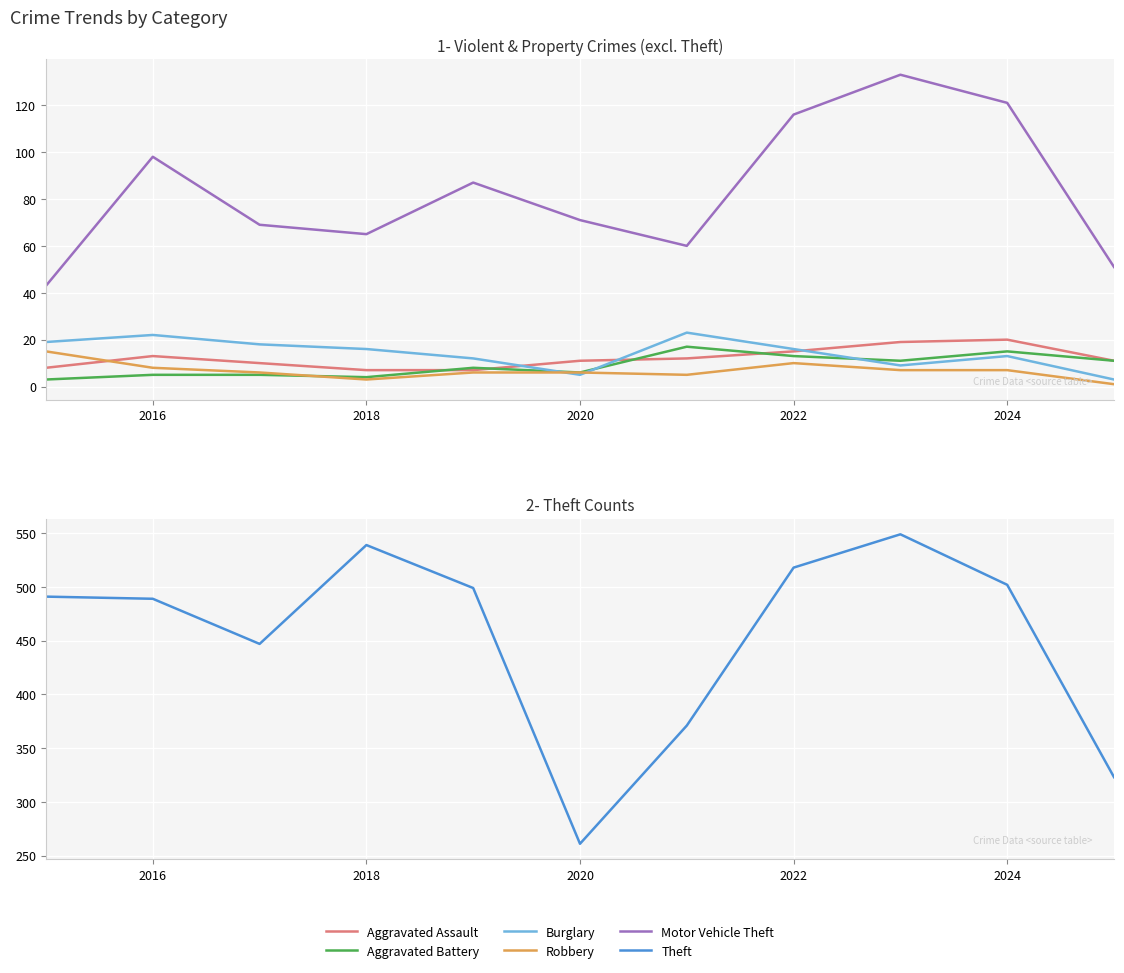

Which series has the largest total across all categories?

Theft